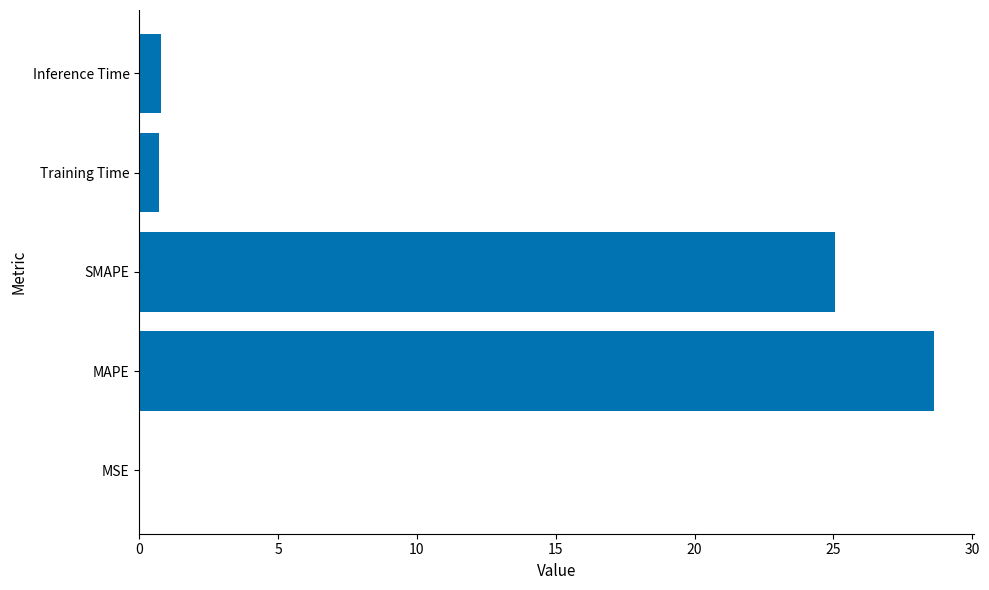

Which label corresponds to the largest value in the chart?

MAPE